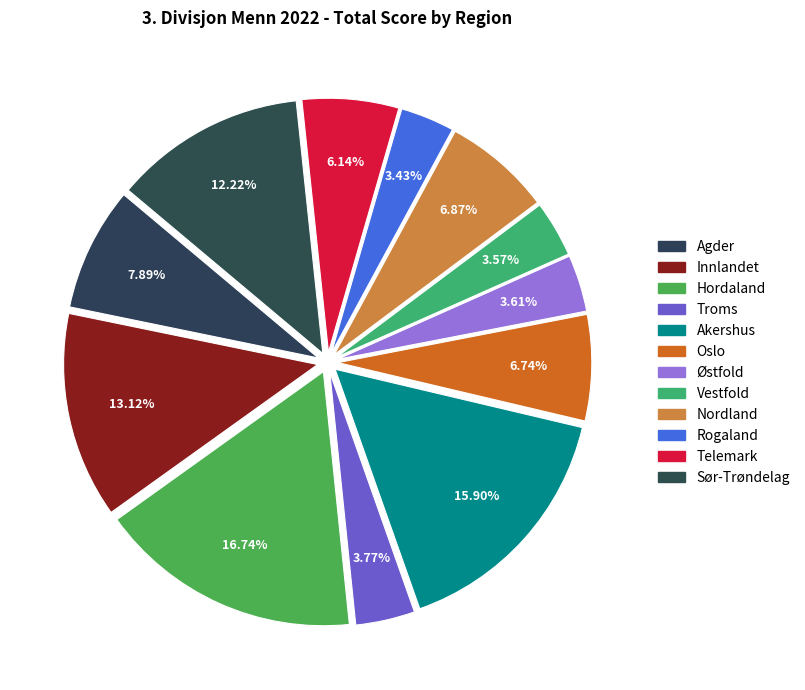

The Vestfold slice represents 17% of the pie. True or false?

False